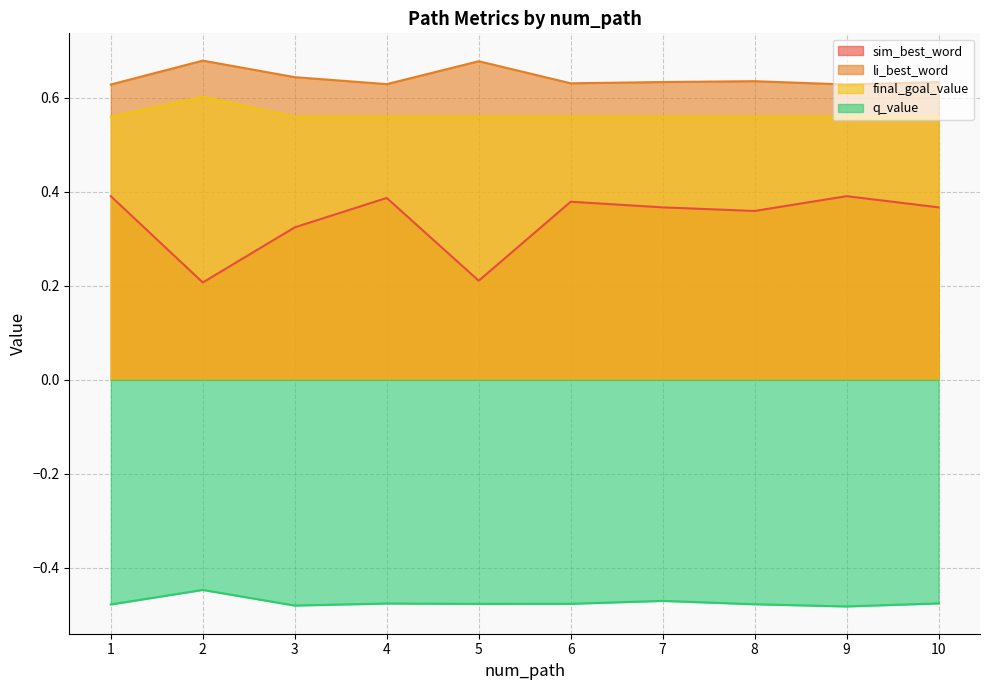

Which series has the widest spread of values?

sim_best_word